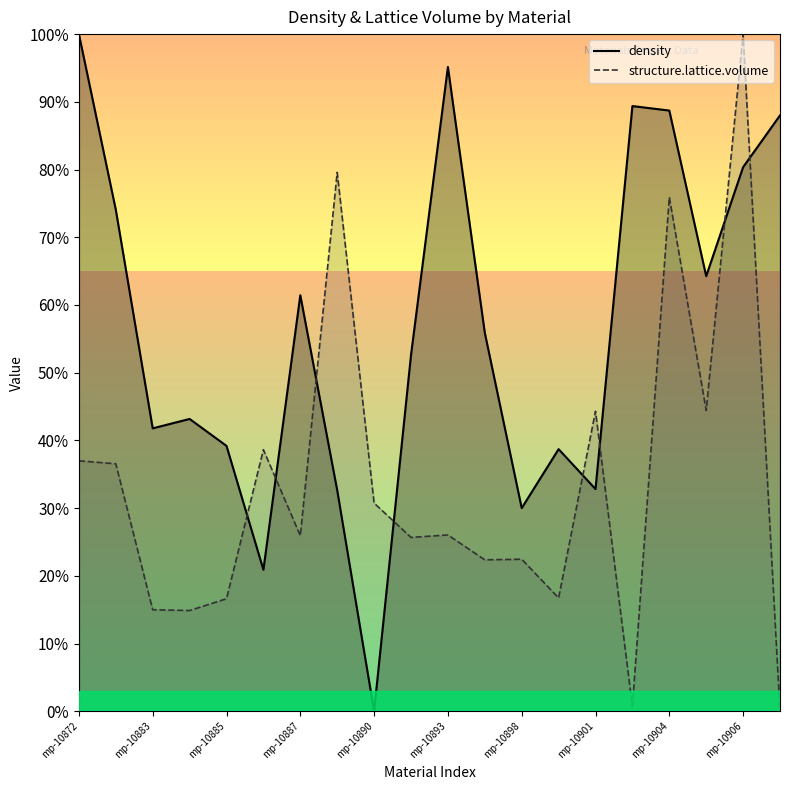

Does the chart have visible grid lines?

No